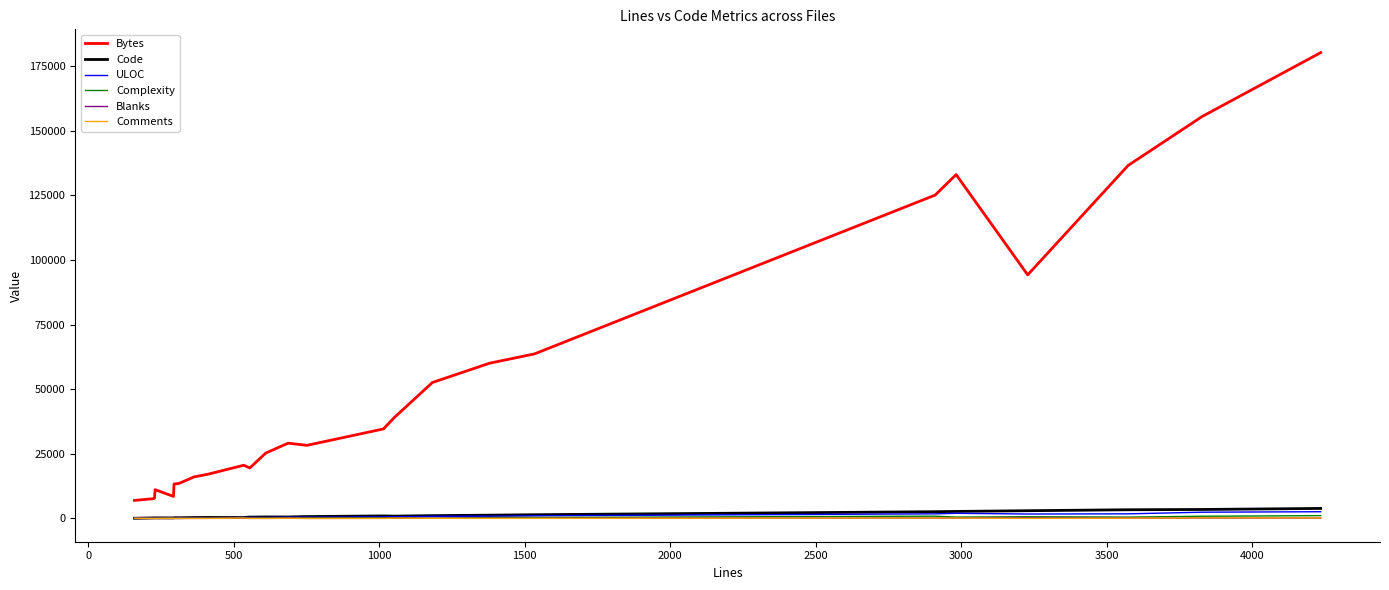

True or false: ULOC and Bytes intersect in this chart.

False